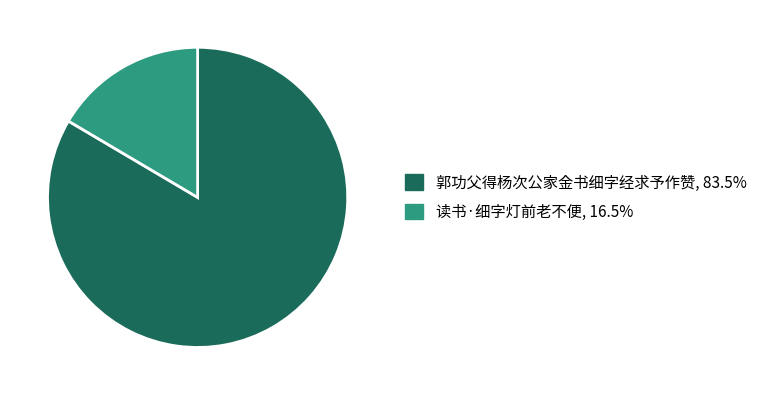

Does 读书·细字灯前老不便, 16.5% represent more than half of the total?

No